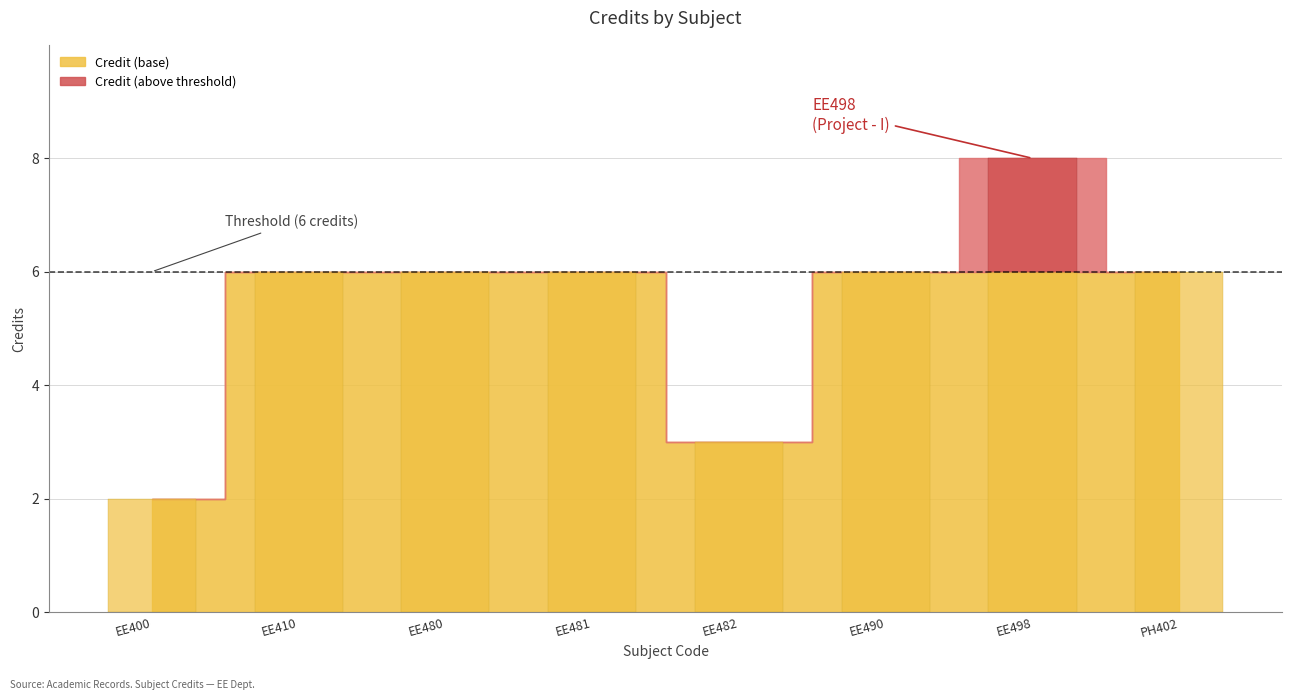

Count the number of categories in the chart.

8